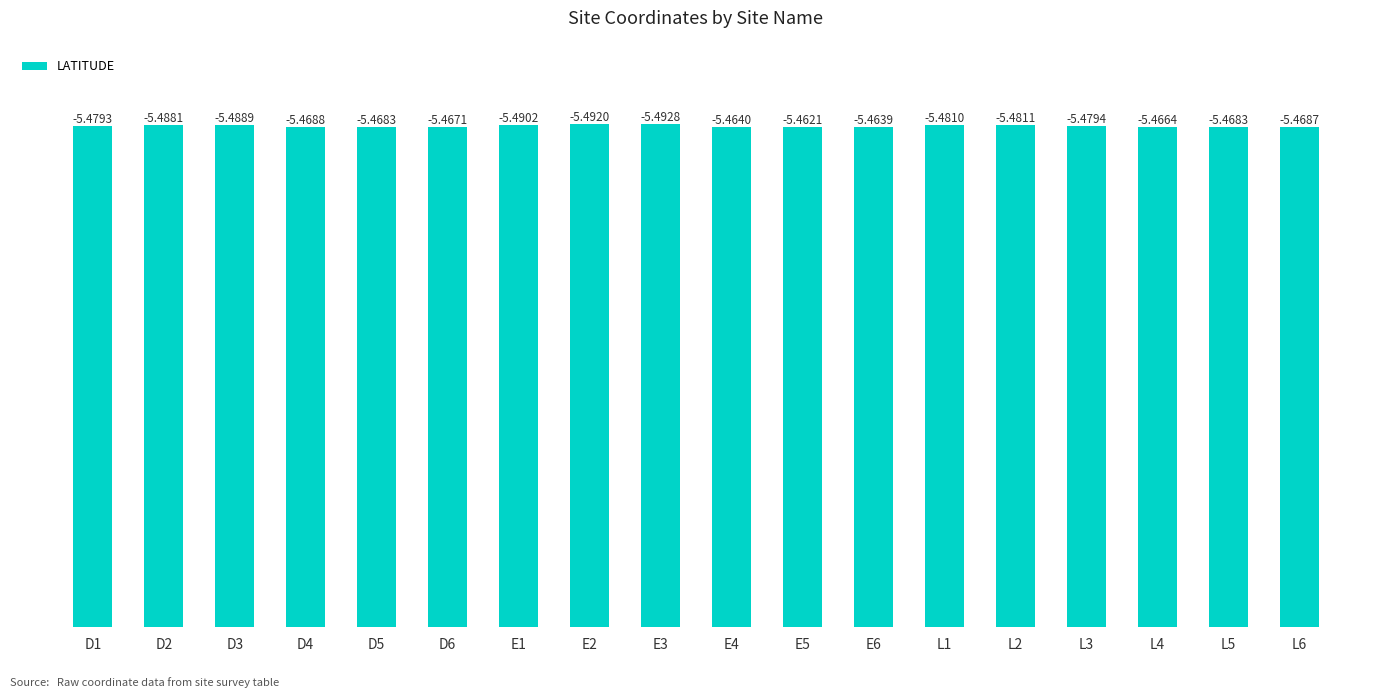

Is it true that the value at D3 is 5.5?

True